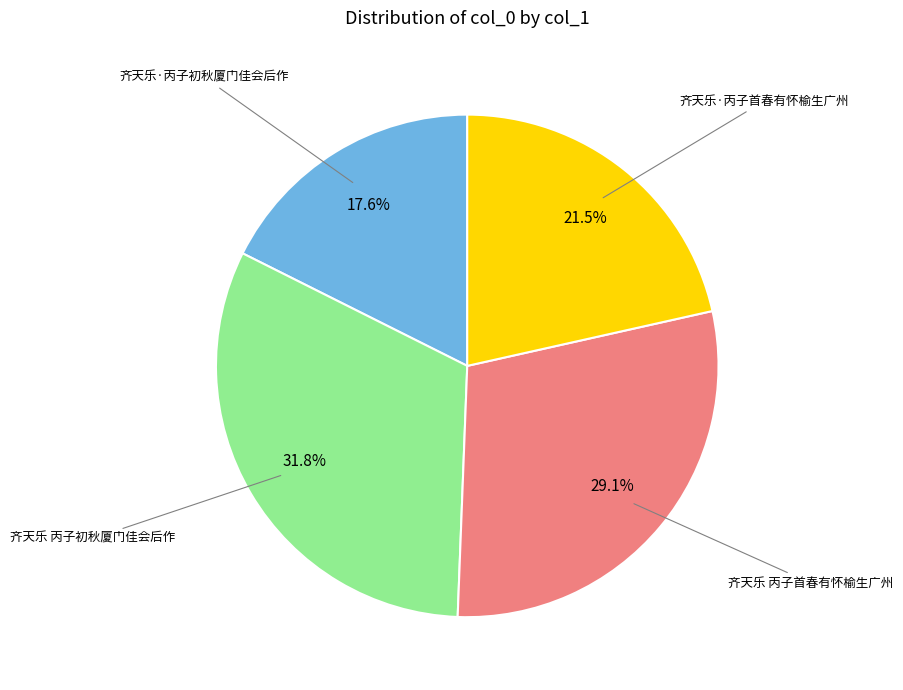

Is there any slice that represents more than half of the pie?

No